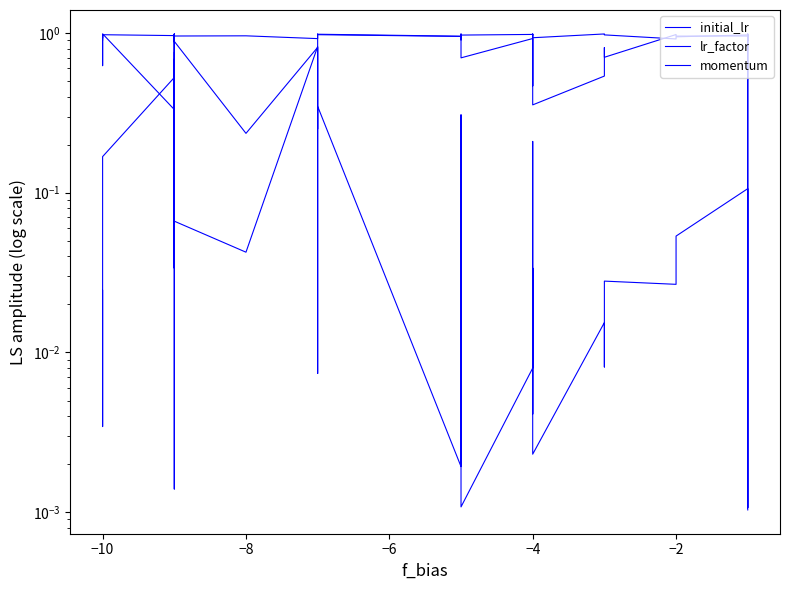

Where is the first local maximum for momentum?

−10